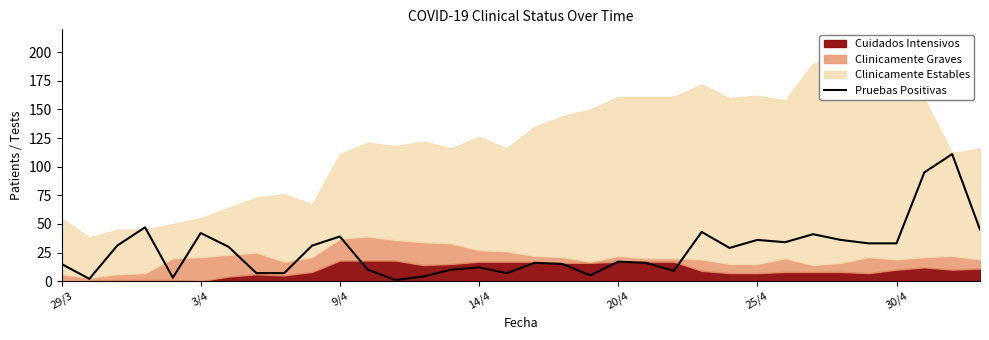

The chart shows a value of 18 at 9. True or false?

False